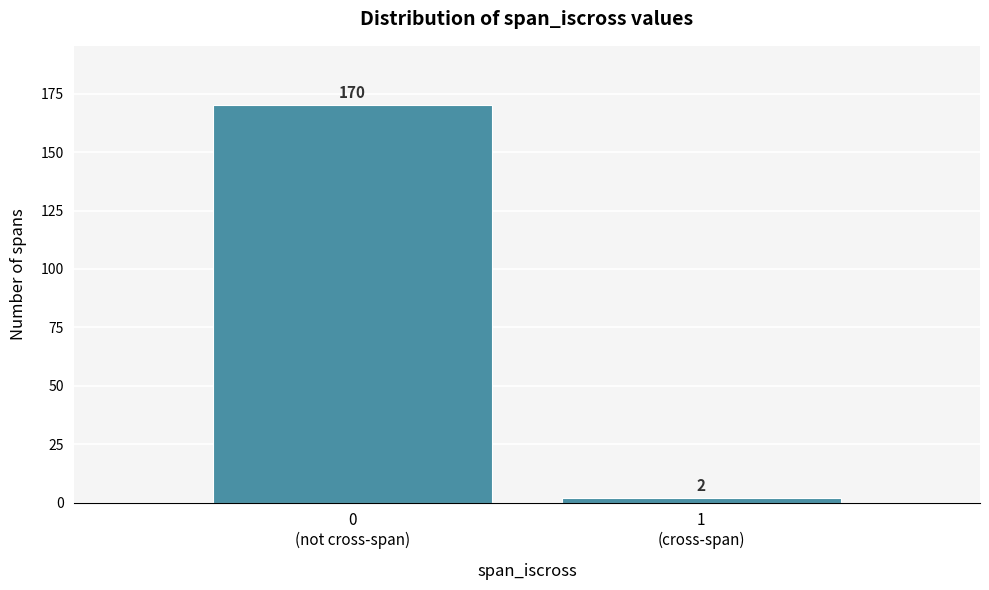

Reading left to right, transcribe all the data shown in this chart.

170	2